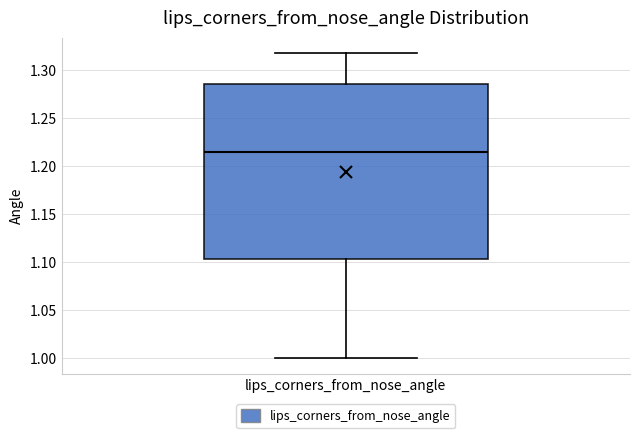

Where is the lower edge of the box for lips_corners_from_nose_angle on the y-axis? The values are not printed on the chart, so give them approximately, as read against the axis.

1.105